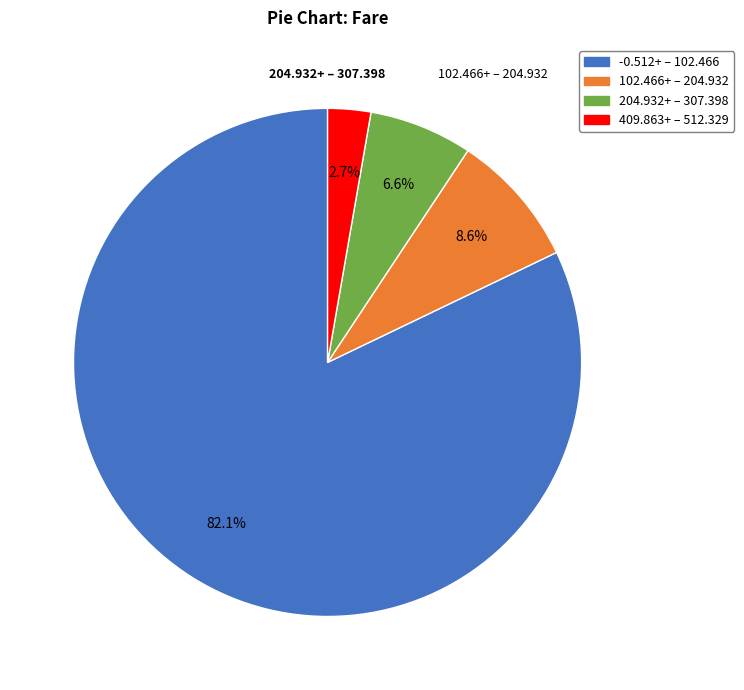

Is there any slice that represents more than half of the pie?

Yes